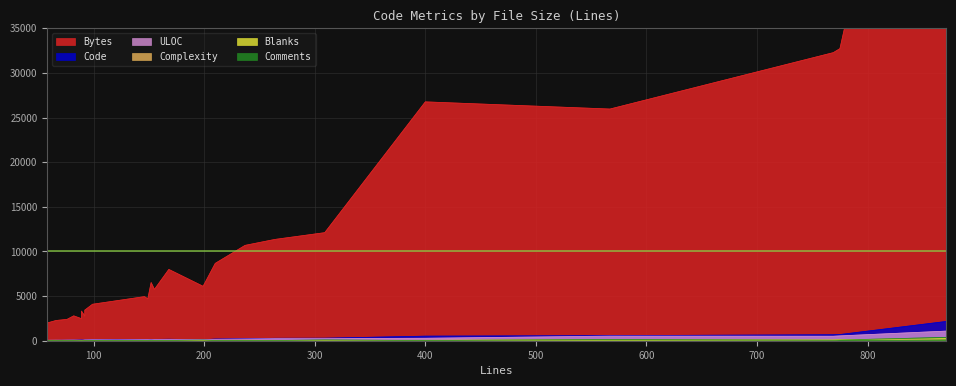

The Complexity series shows 74 at 769. True or false?

True